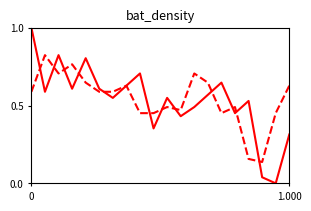

How many lines are shown in the chart?

2